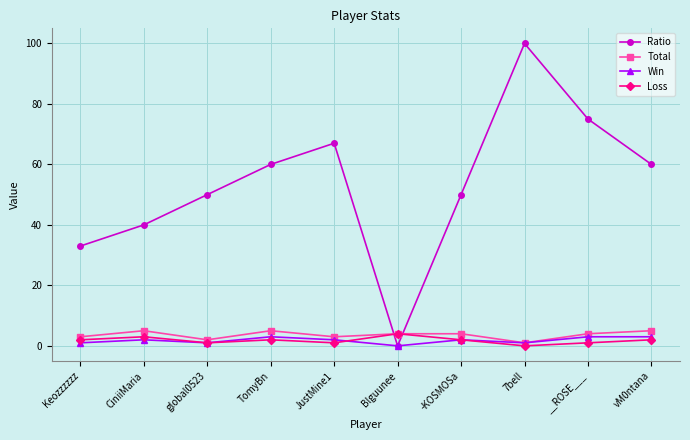

Which category has the highest value across all series?

7bell